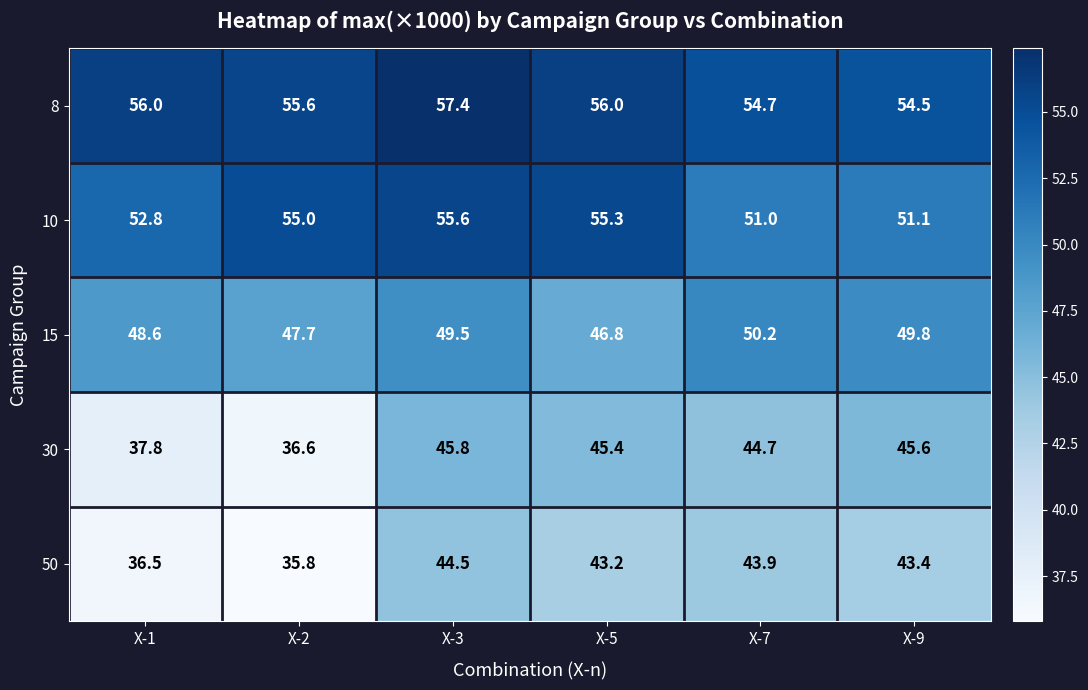

Reading left to right, list all the values displayed in this chart.

8: X-1=56.0	X-2=55.6	X-3=57.4	X-5=56.0	X-7=54.7	X-9=54.5
10: X-1=52.8	X-2=55.0	X-3=55.6	X-5=55.3	X-7=51.0	X-9=51.1
15: X-1=48.6	X-2=47.7	X-3=49.5	X-5=46.8	X-7=50.2	X-9=49.8
30: X-1=37.8	X-2=36.6	X-3=45.8	X-5=45.4	X-7=44.7	X-9=45.6
50: X-1=36.5	X-2=35.8	X-3=44.5	X-5=43.2	X-7=43.9	X-9=43.4